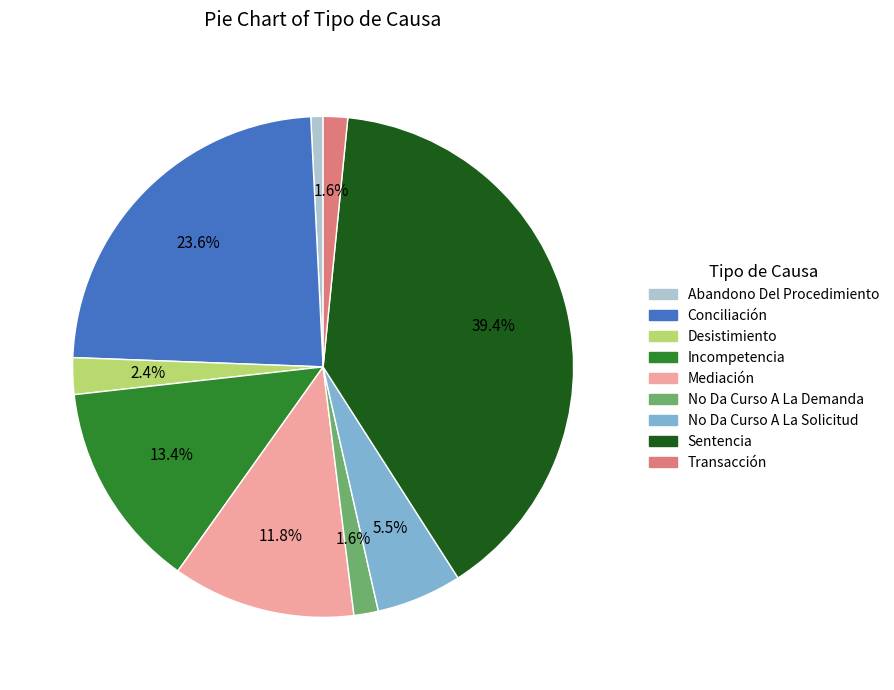

Approximately how many times larger is the value at Conciliación compared to Mediación?

2.0